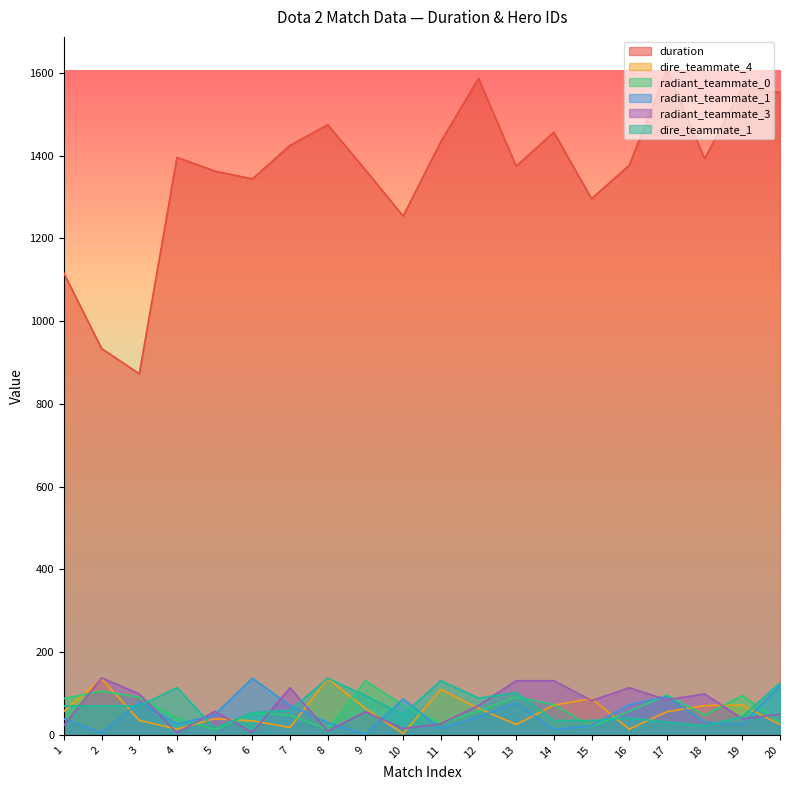

Which series has the widest spread of values?

duration